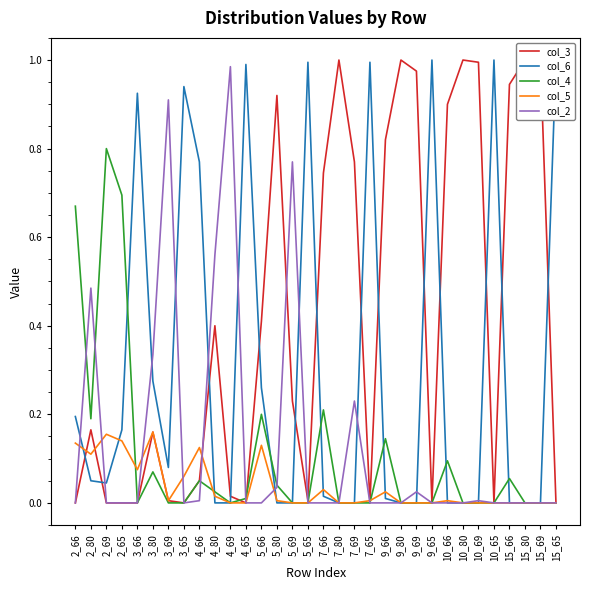

What is the average value of the col_6 series?

0.3